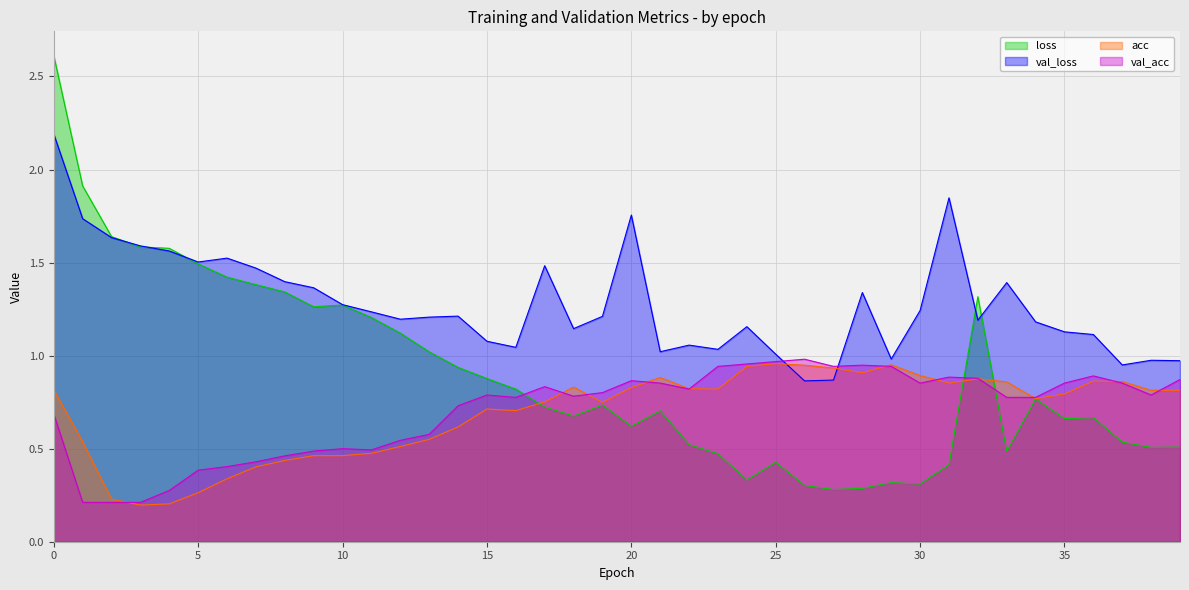

What are all the series names shown in the legend?

loss, val_loss, acc, val_acc